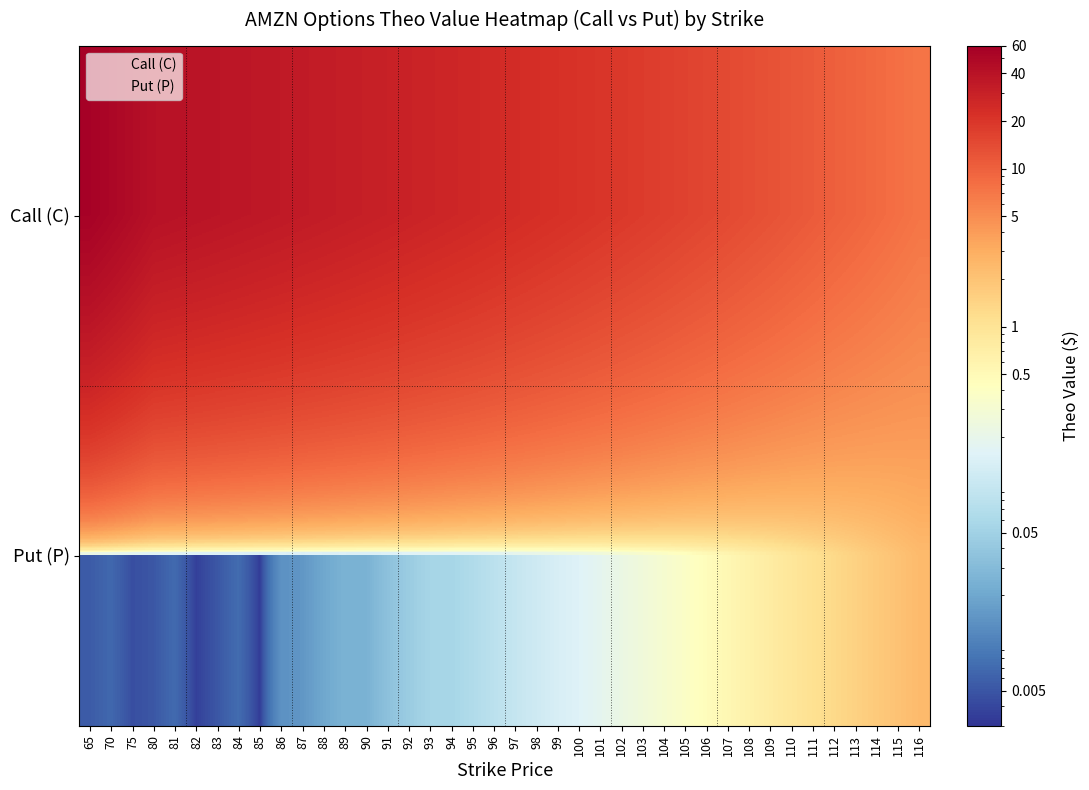

At which category is the sum across all series the highest?

65